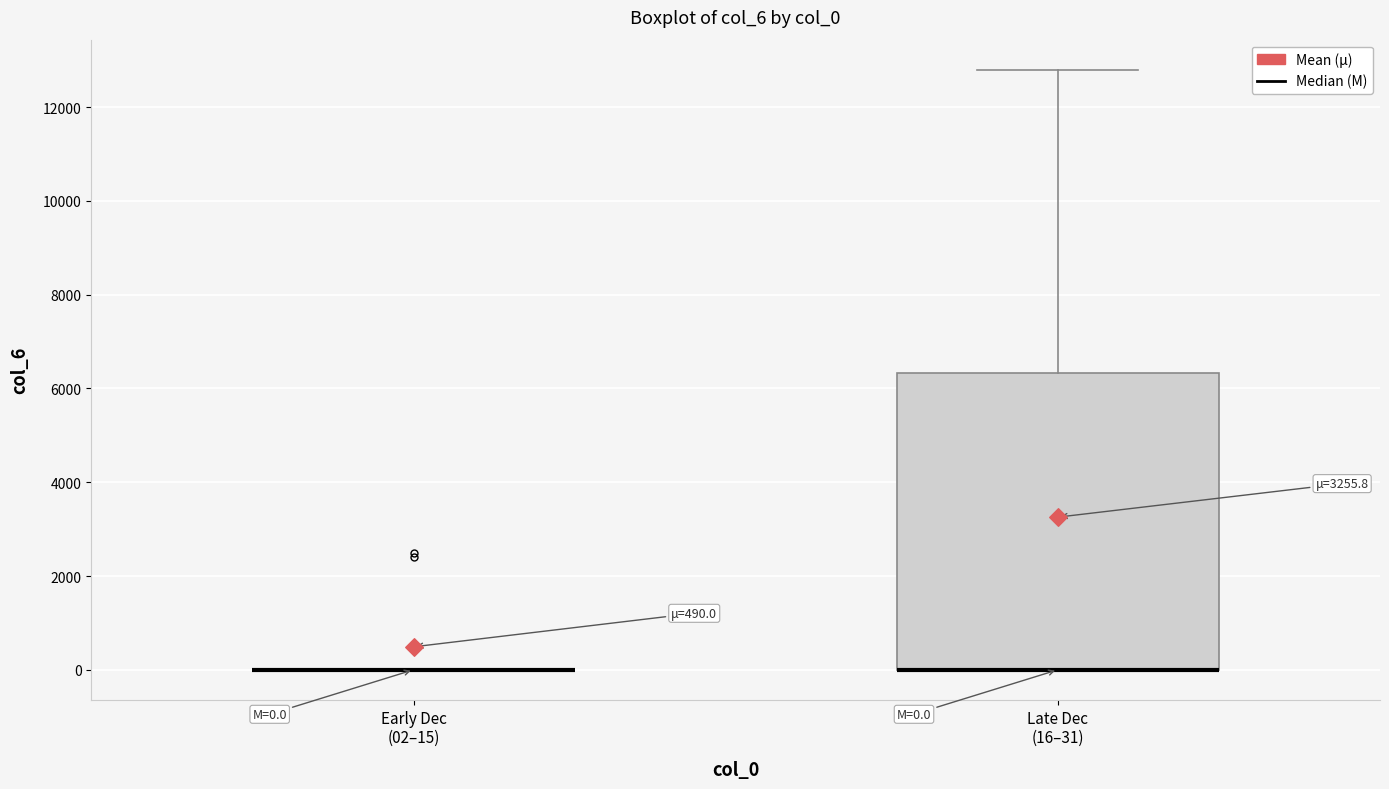

Comparing the boxes themselves (not the whiskers), which one is the tallest?

Late Dec (16–31)